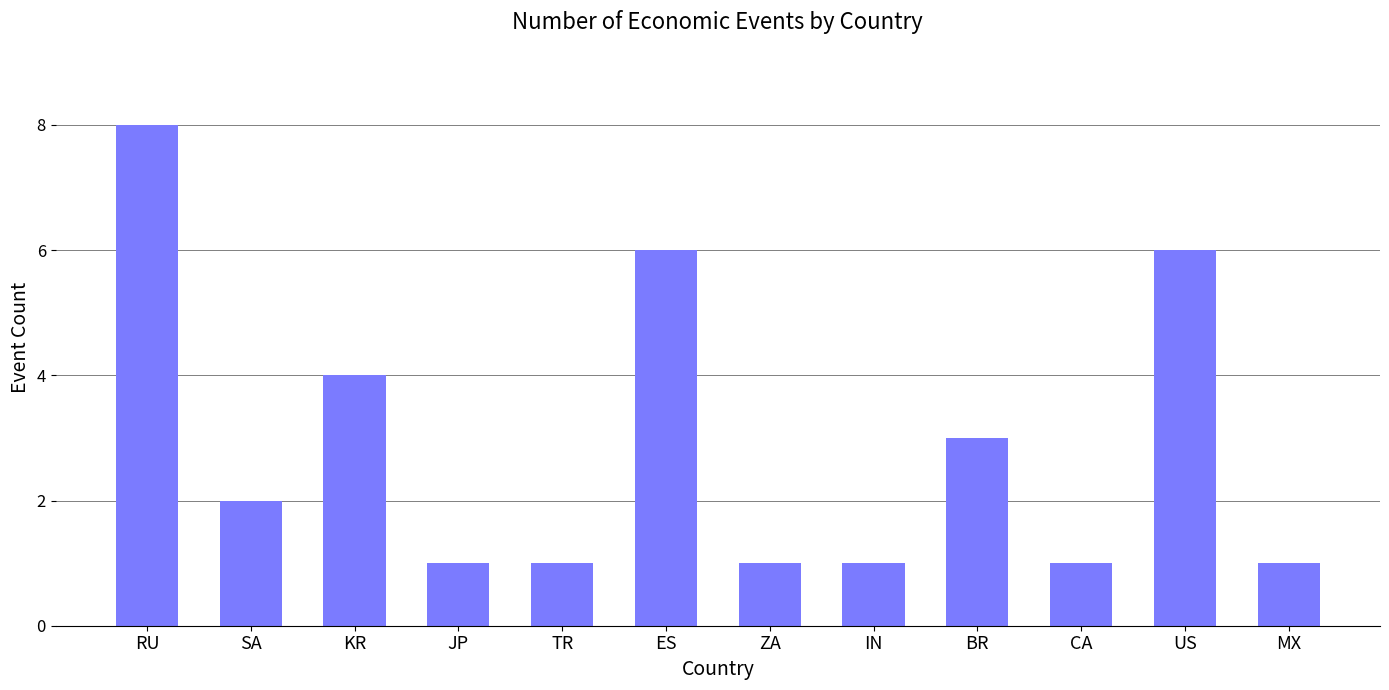

What is the change in value from ZA to US?

+5